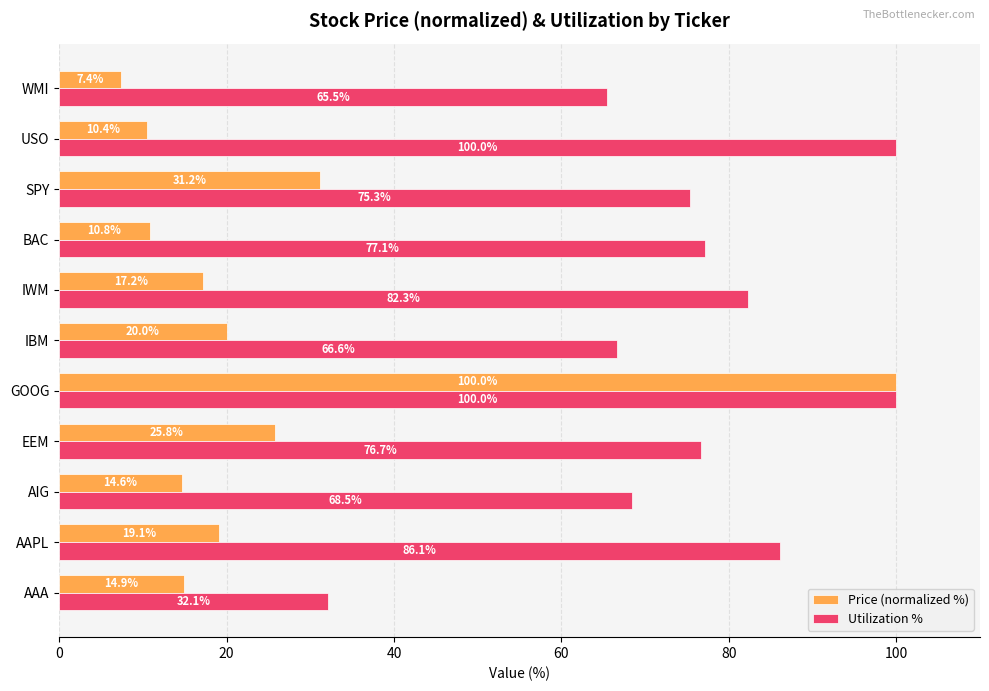

Rank the categories by Price (normalized %) value from highest to lowest.

GOOG, SPY, EEM, IBM, AAPL, IWM, AAA, AIG, BAC, USO, WMI